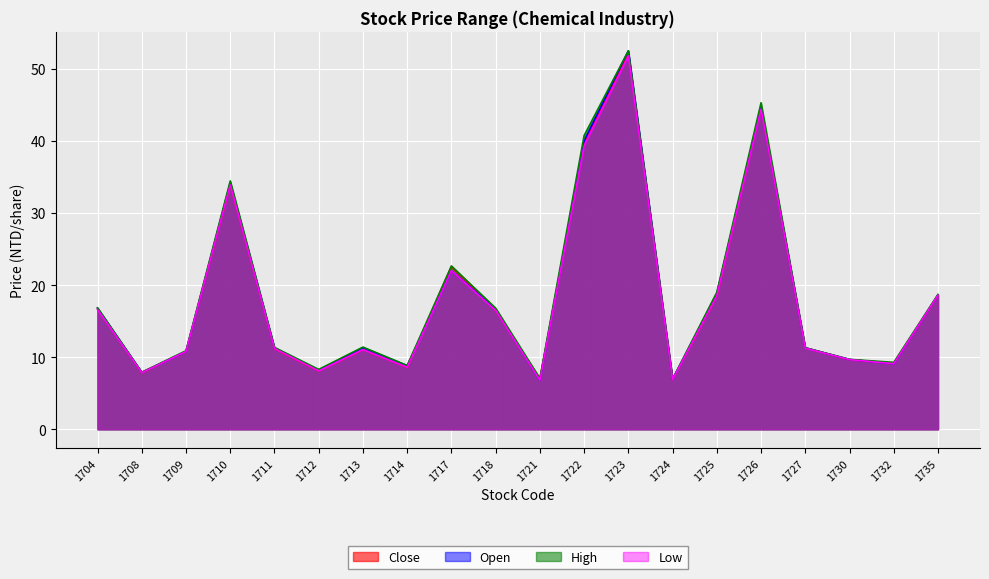

True or false: Open and Low cross at least once.

False